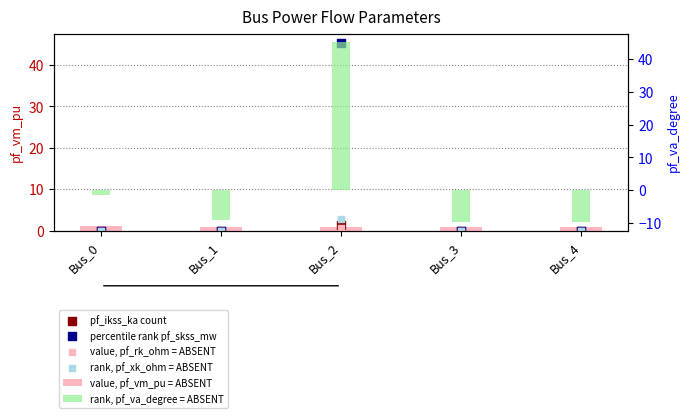

Which series reaches the maximum Y coordinate?

percentile rank pf_skss_mw